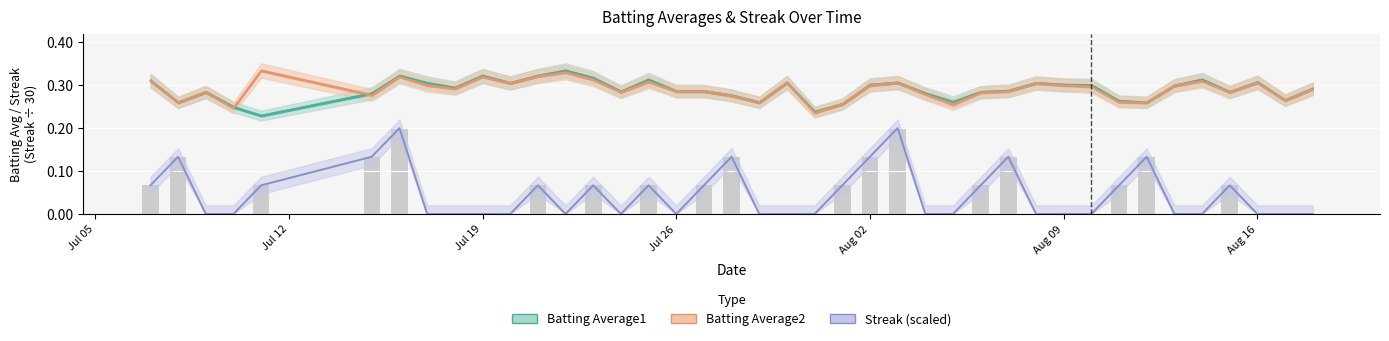

How many data points are above 0?

18